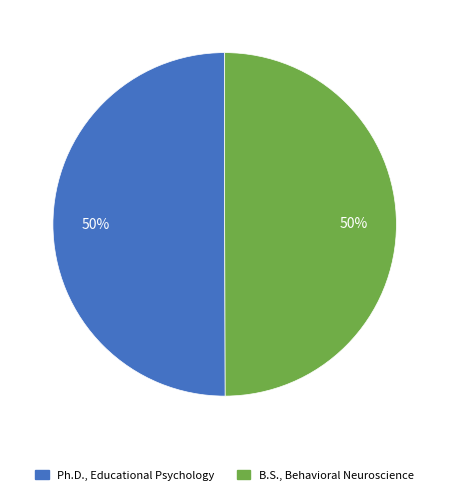

Do B.S., Behavioral Neuroscience and Ph.D., Educational Psychology together represent more than half of the pie?

Yes